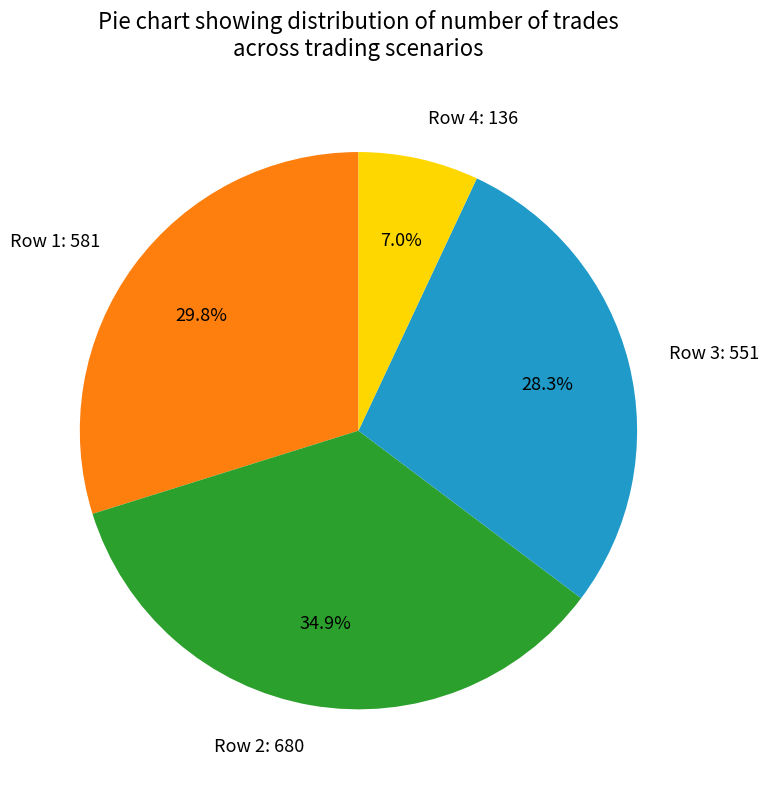

Do Row 4: 136 and Row 3: 551 together represent more than half of the pie?

No